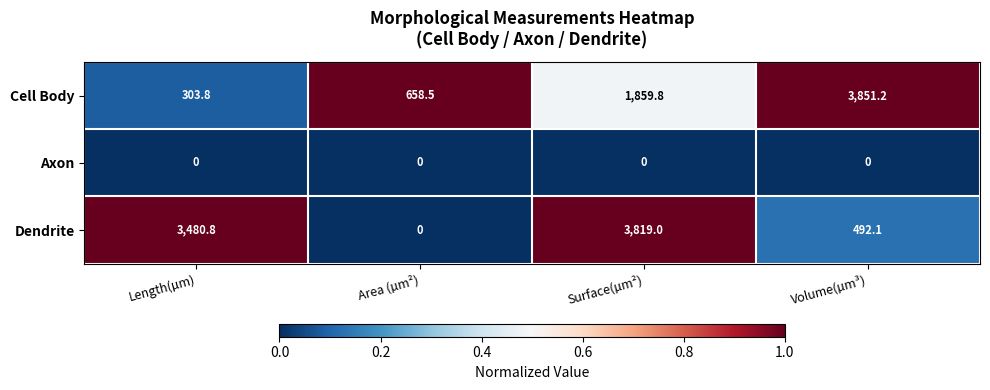

What is the total value across all series at Volume(µm³)?

4343.3